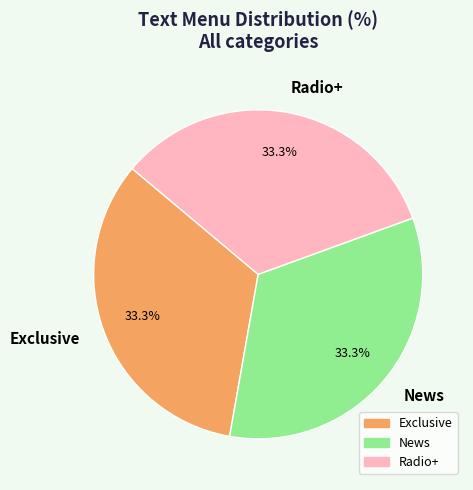

Is it true that Radio+ is 79% of the pie?

False